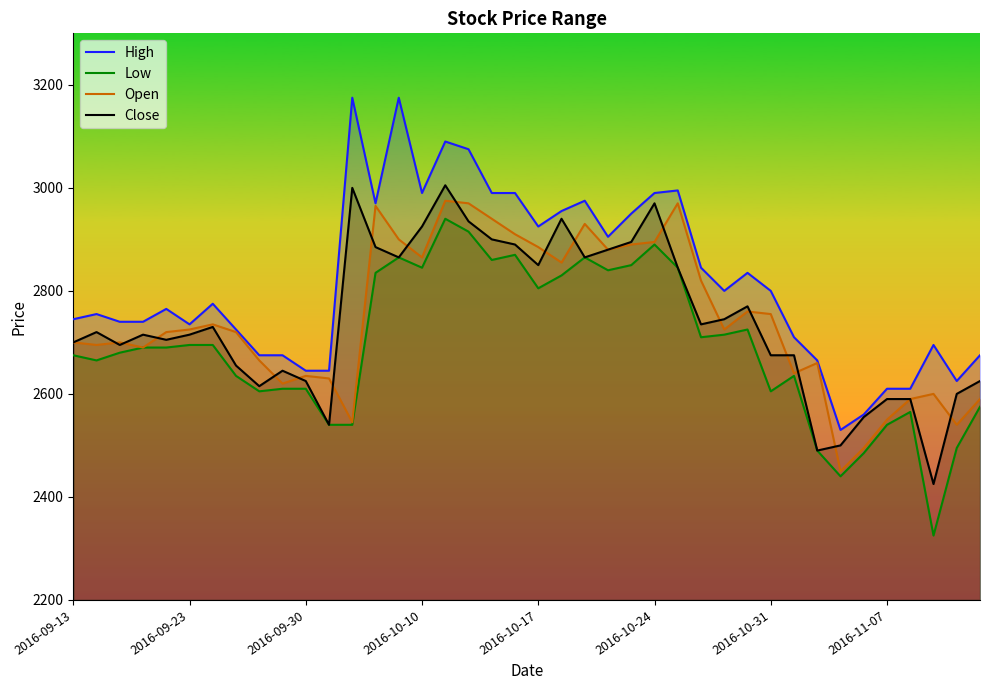

What is the total value across all series at 2016-09-23?

10870